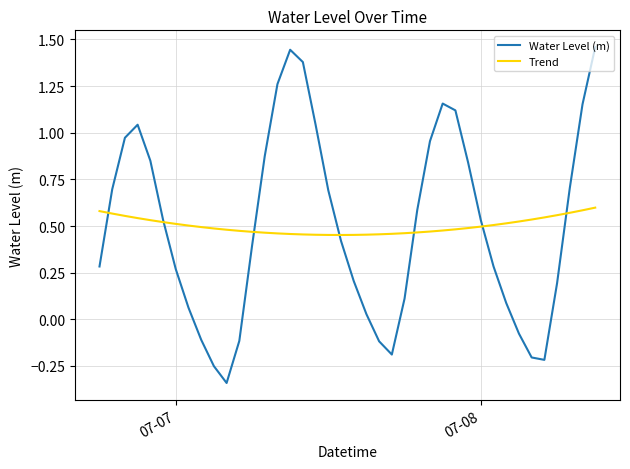

What is the difference between the second highest and second lowest values in the Water Level (m) series?

1.7